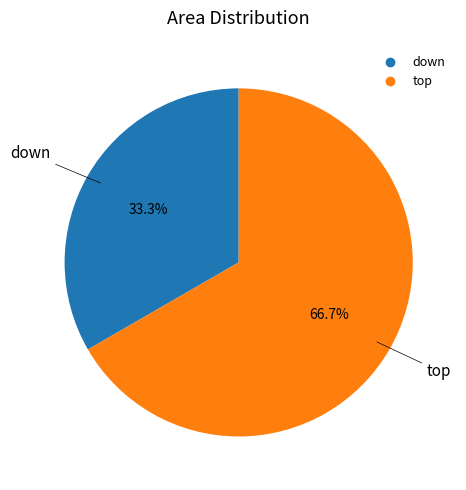

The down slice represents 19% of the pie. True or false?

False